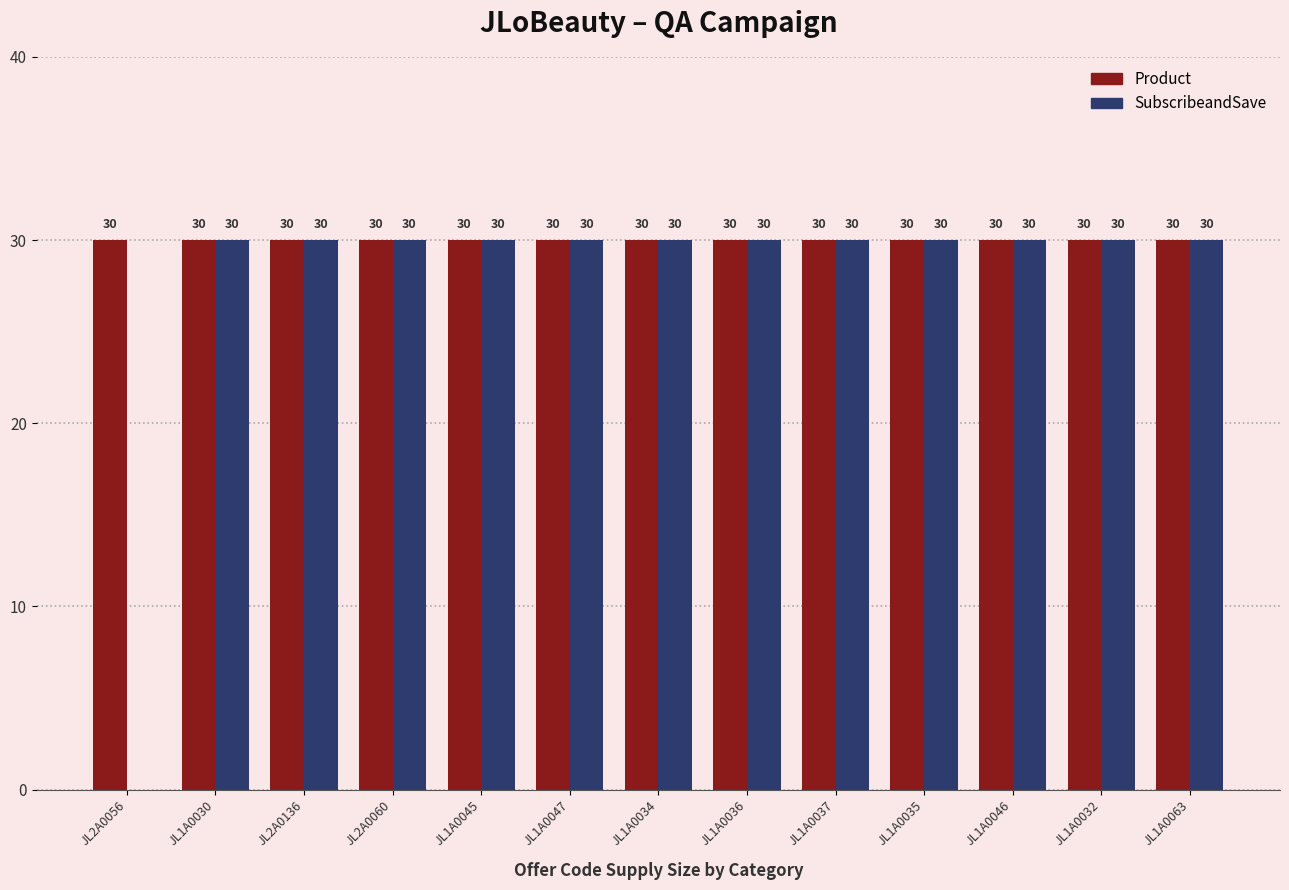

The Product series shows 43 at JL1A0045. True or false?

False